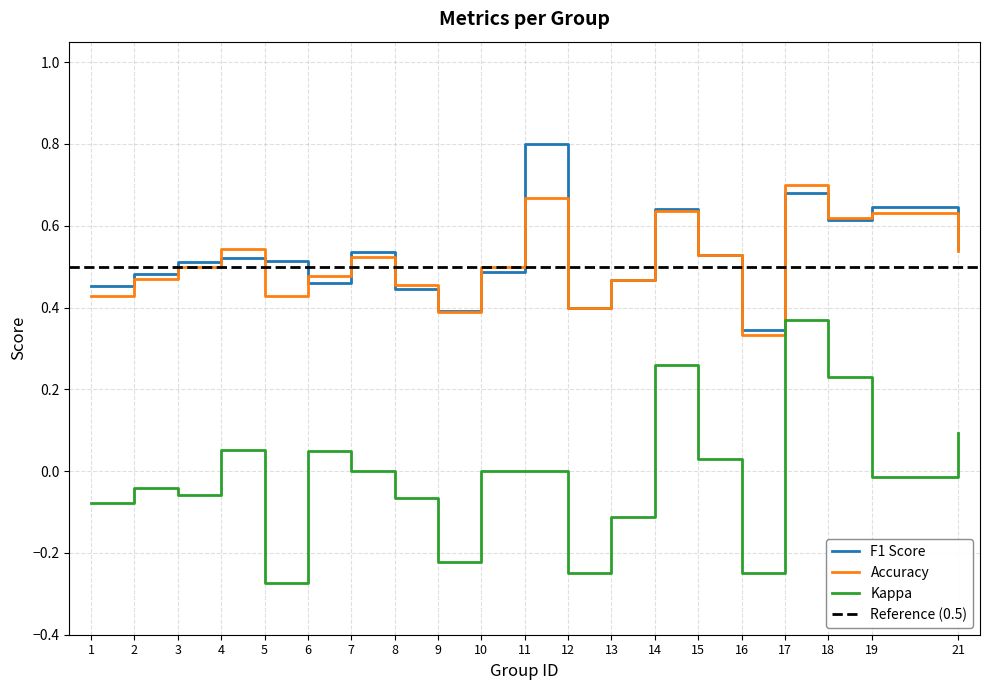

What is the difference between the f1 values at 6 and 18?

0.2